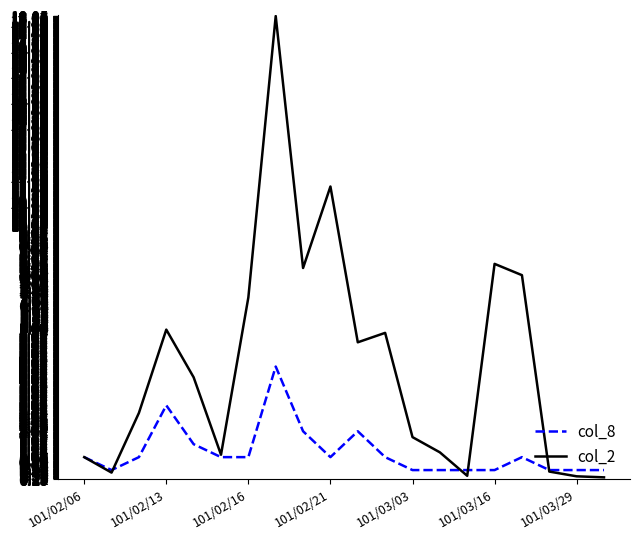

What is the maximum value for col_8?

4.5